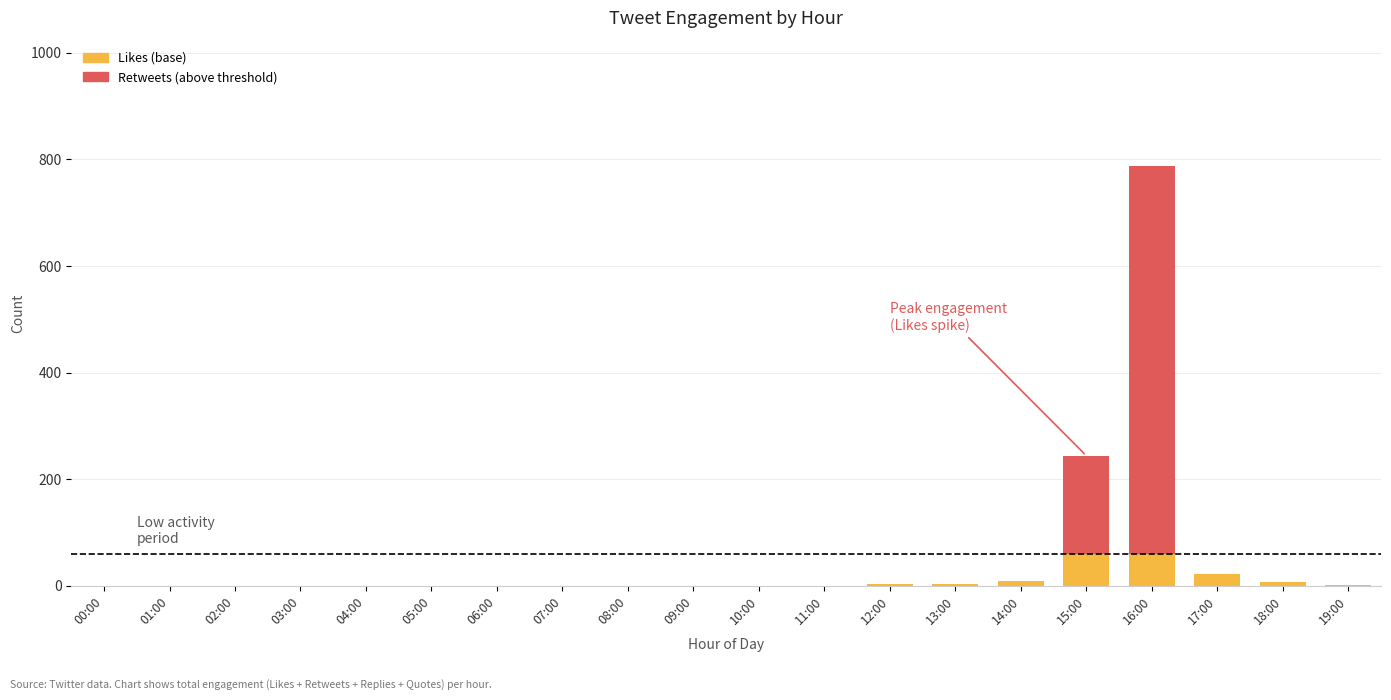

At which category is the sum across all series the highest?

16:00